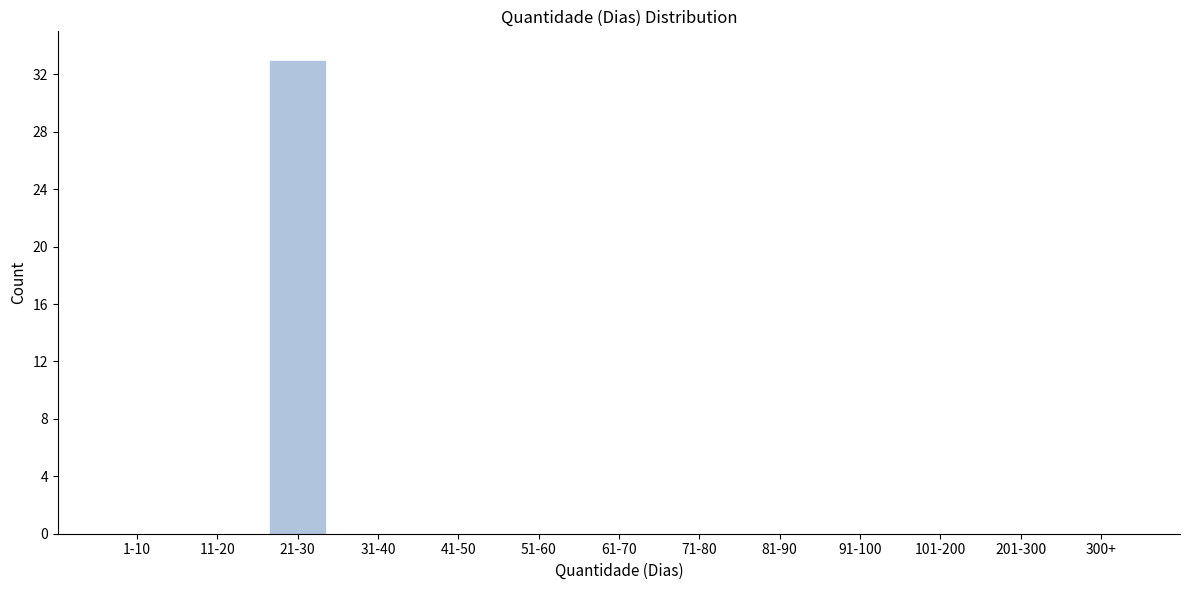

Reading left to right, transcribe all the data shown in this chart.

1-10=0	11-20=0	21-30=33	31-40=0	41-50=0	51-60=0	61-70=0	71-80=0	81-90=0	91-100=0	101-200=0	201-300=0	300+=0